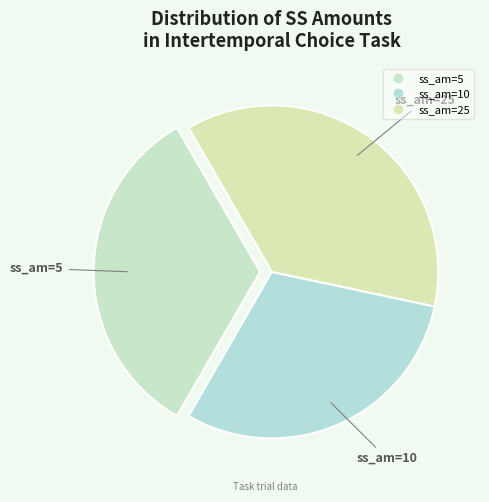

To the nearest percent, what is the average slice percentage?

33%